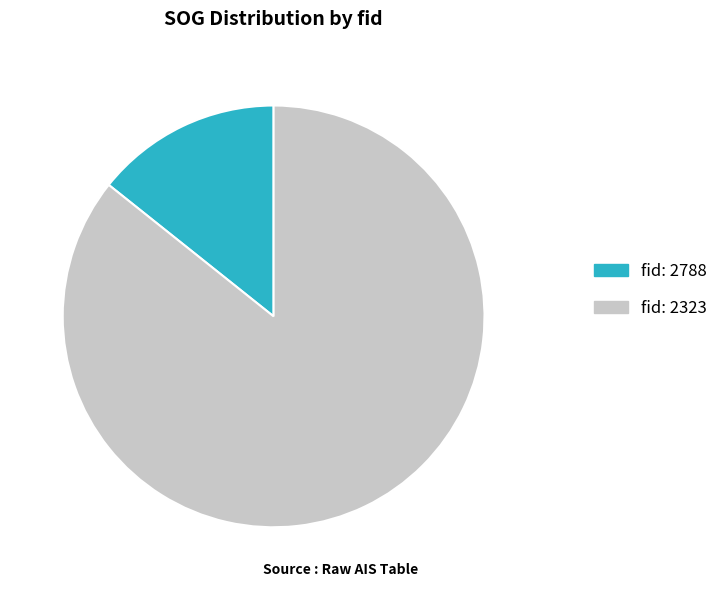

Is there a majority slice in this chart?

Yes